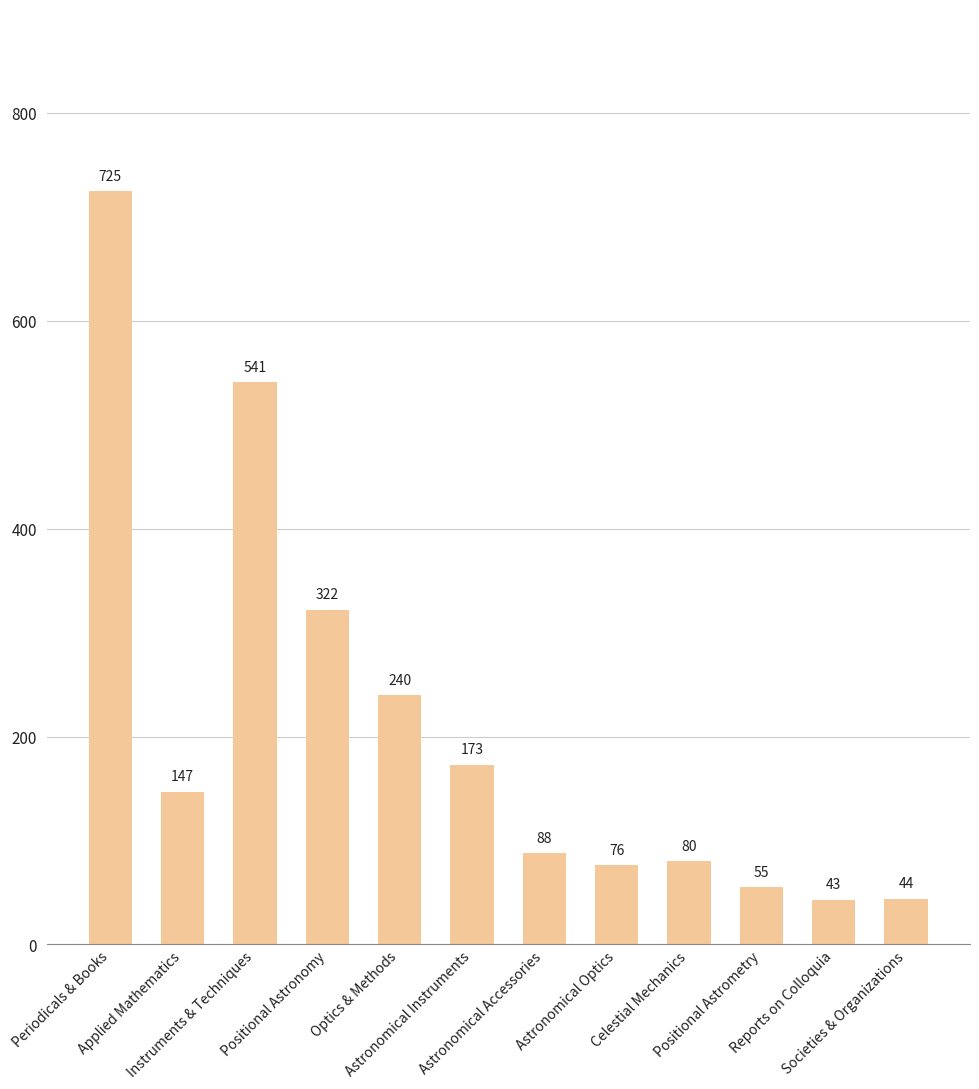

How many distinct data groups are displayed?

1